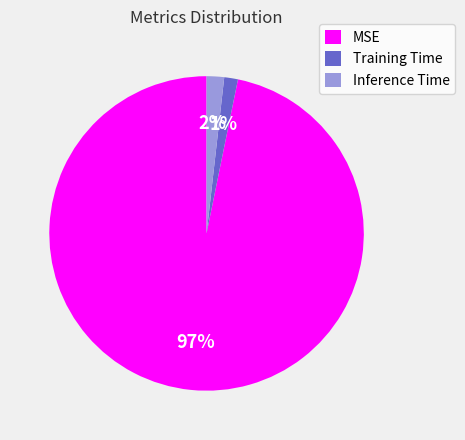

Between MSE and Inference Time, which is larger?

MSE